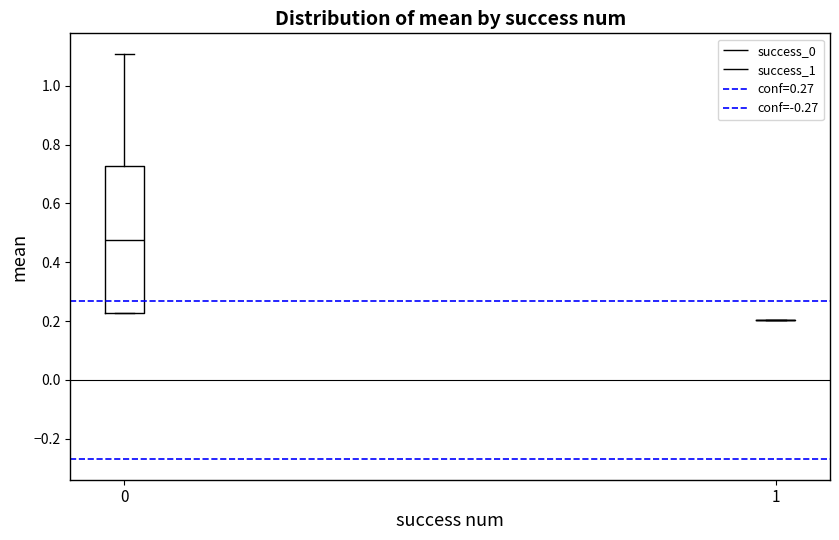

Which box is the tallest, from its lower edge to its upper edge?

0